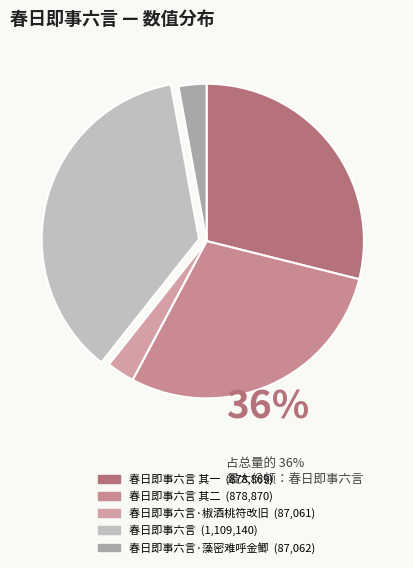

Does any single category account for the majority?

No